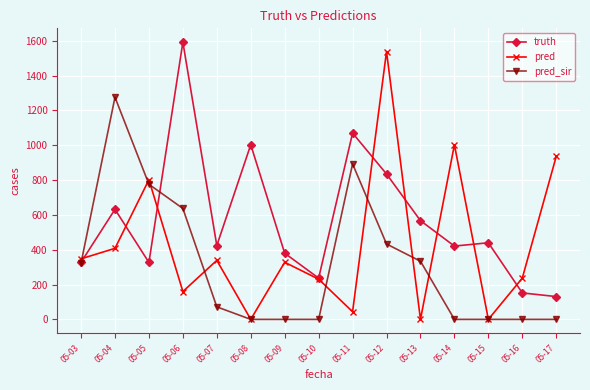

Is it true that pred equals 408.0 at 05-04?

True